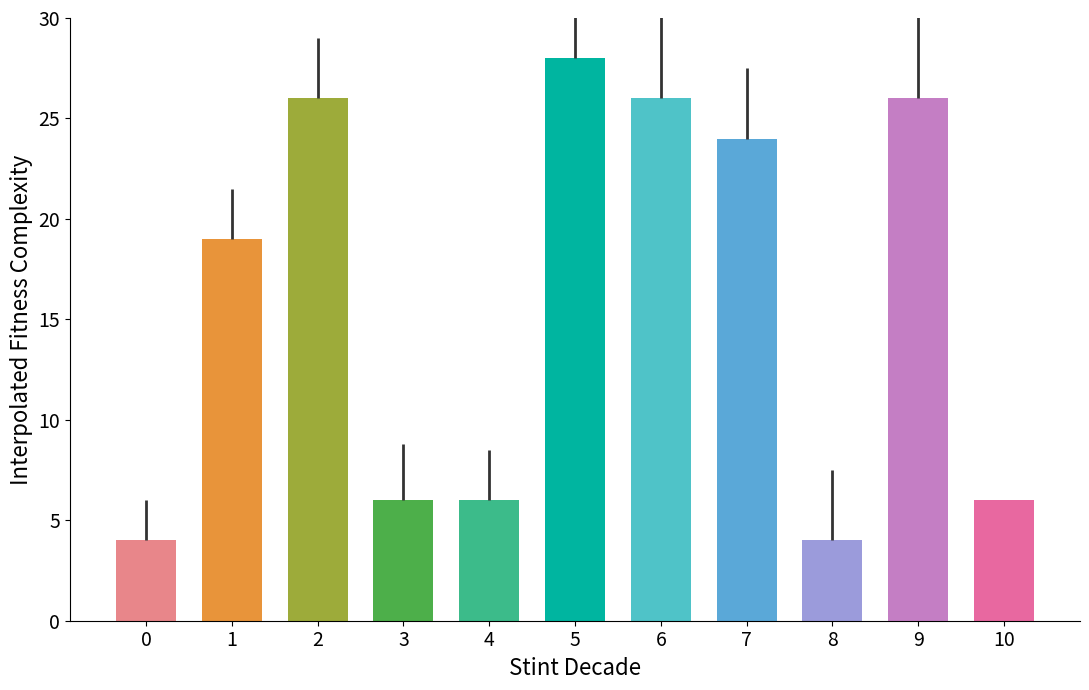

Which series has the largest total across all categories?

values